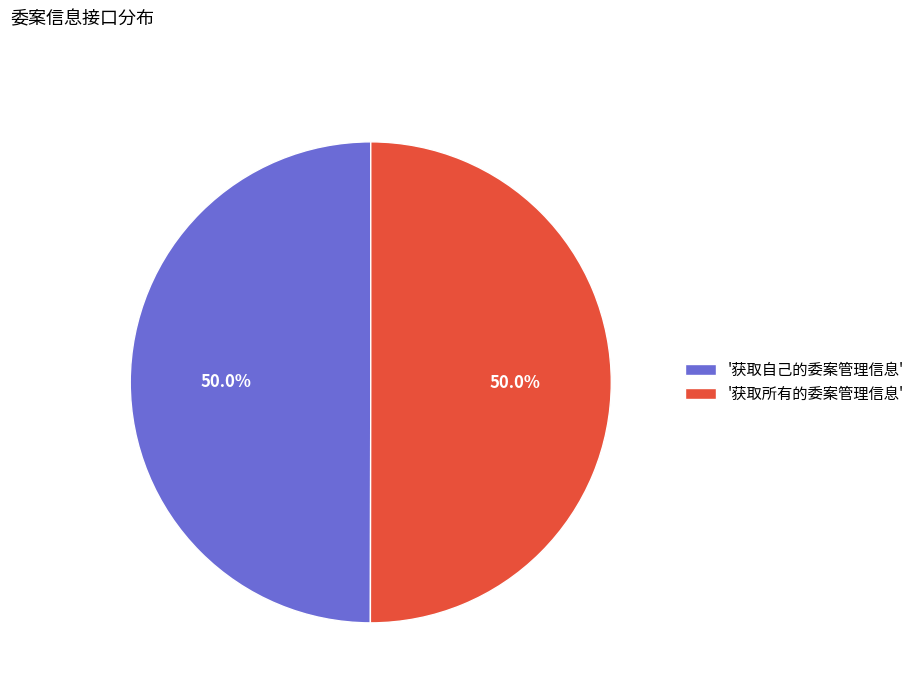

Combined, do '获取自己的委案管理信息' and '获取所有的委案管理信息' account for over 50%?

Yes